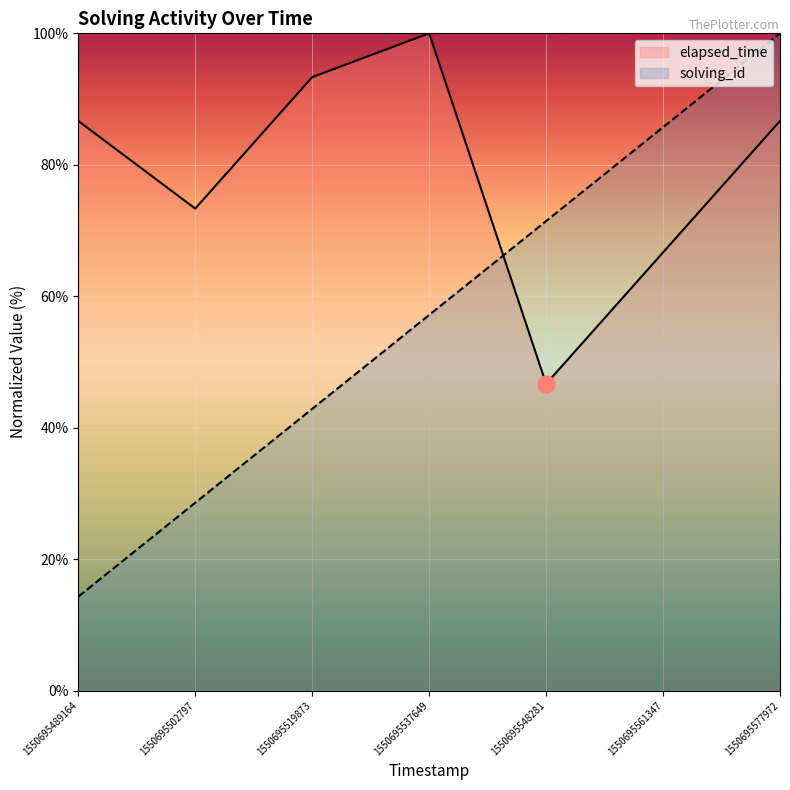

Does the chart display data point markers on the line(s)?

No